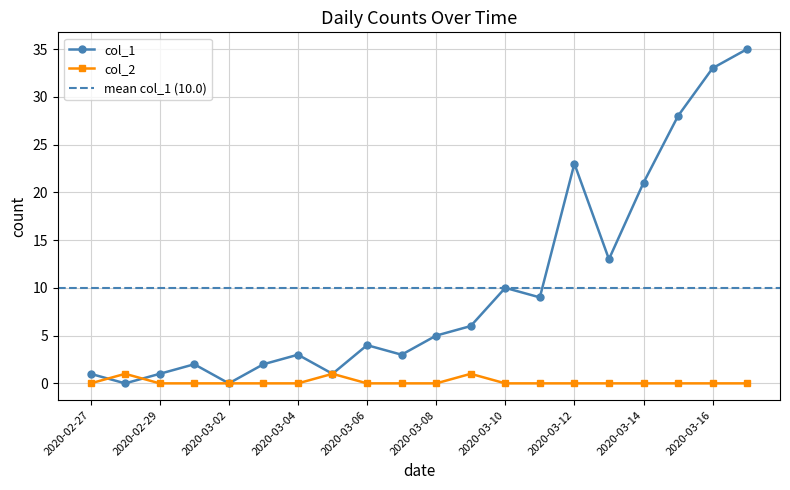

Rank the series by their maximum value, from lowest to highest.

col_2, col_1